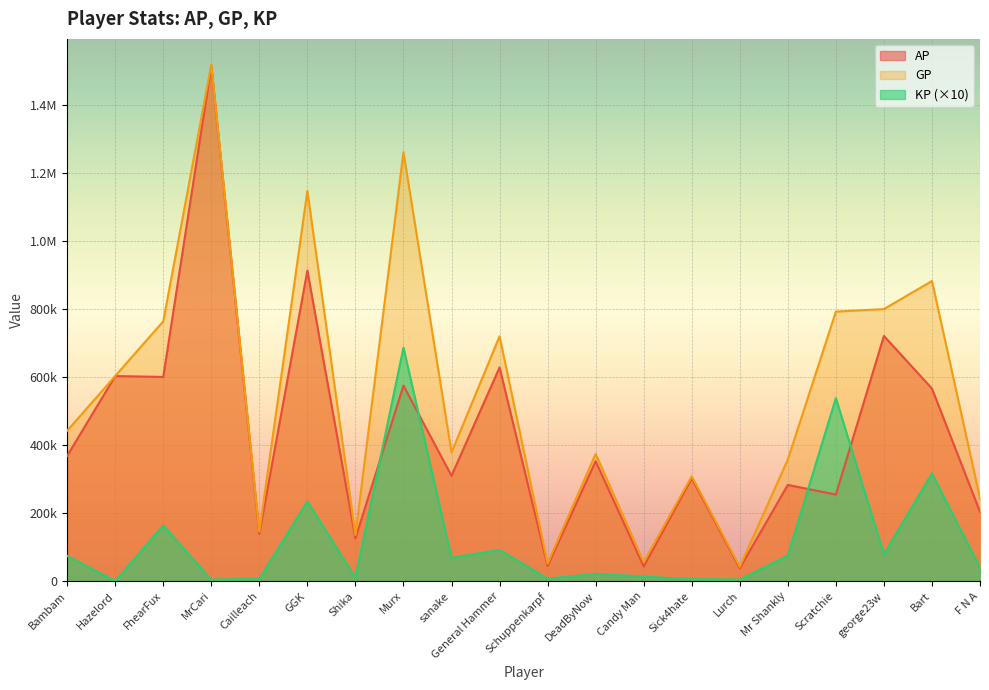

True or false: GP and AP intersect in this chart.

False